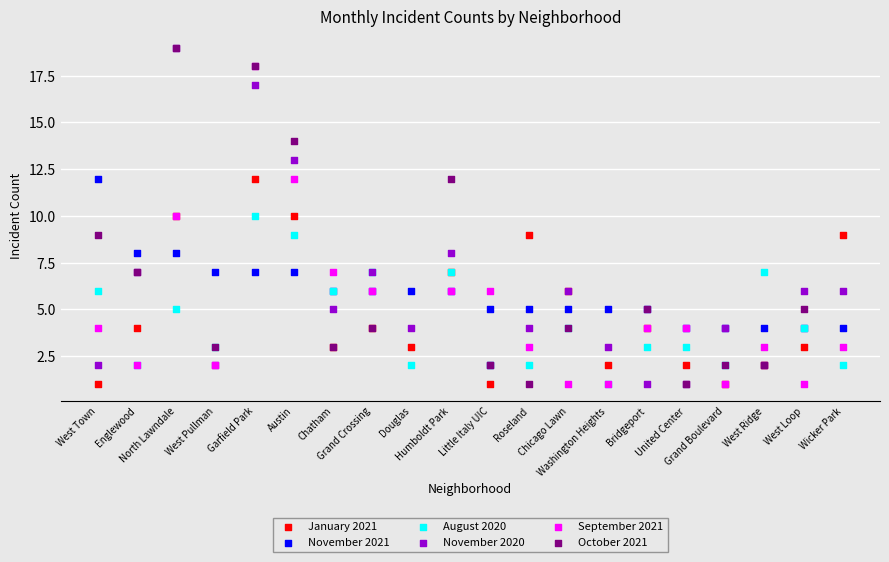

At how many categories does at least one series exceed 13?

3